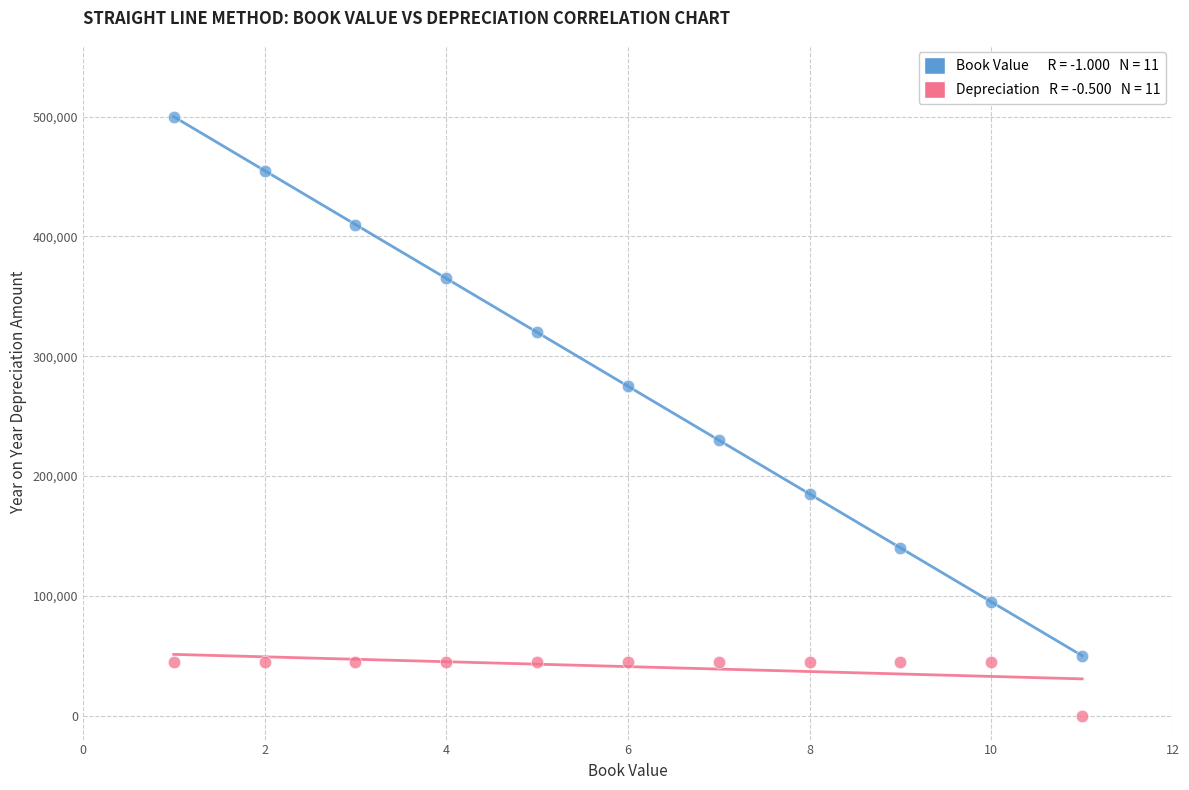

Across all data points, what is the range of X values (max minus min)?

10